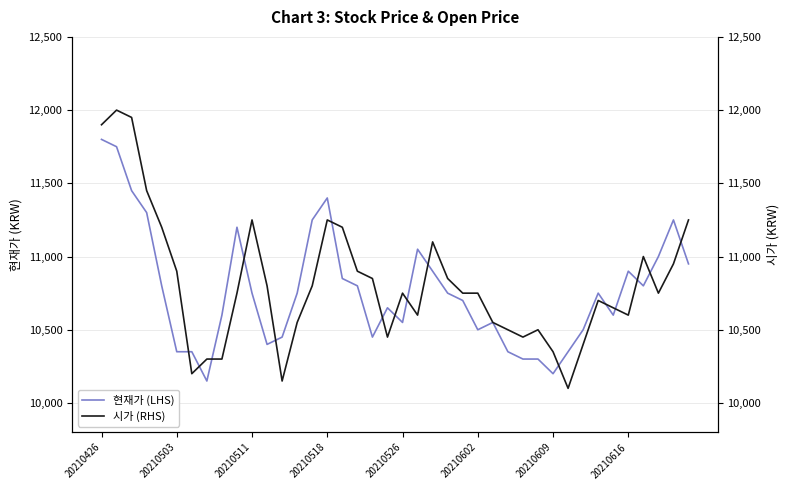

What are all the series names shown in the legend?

현재가 (LHS), 시가 (RHS)